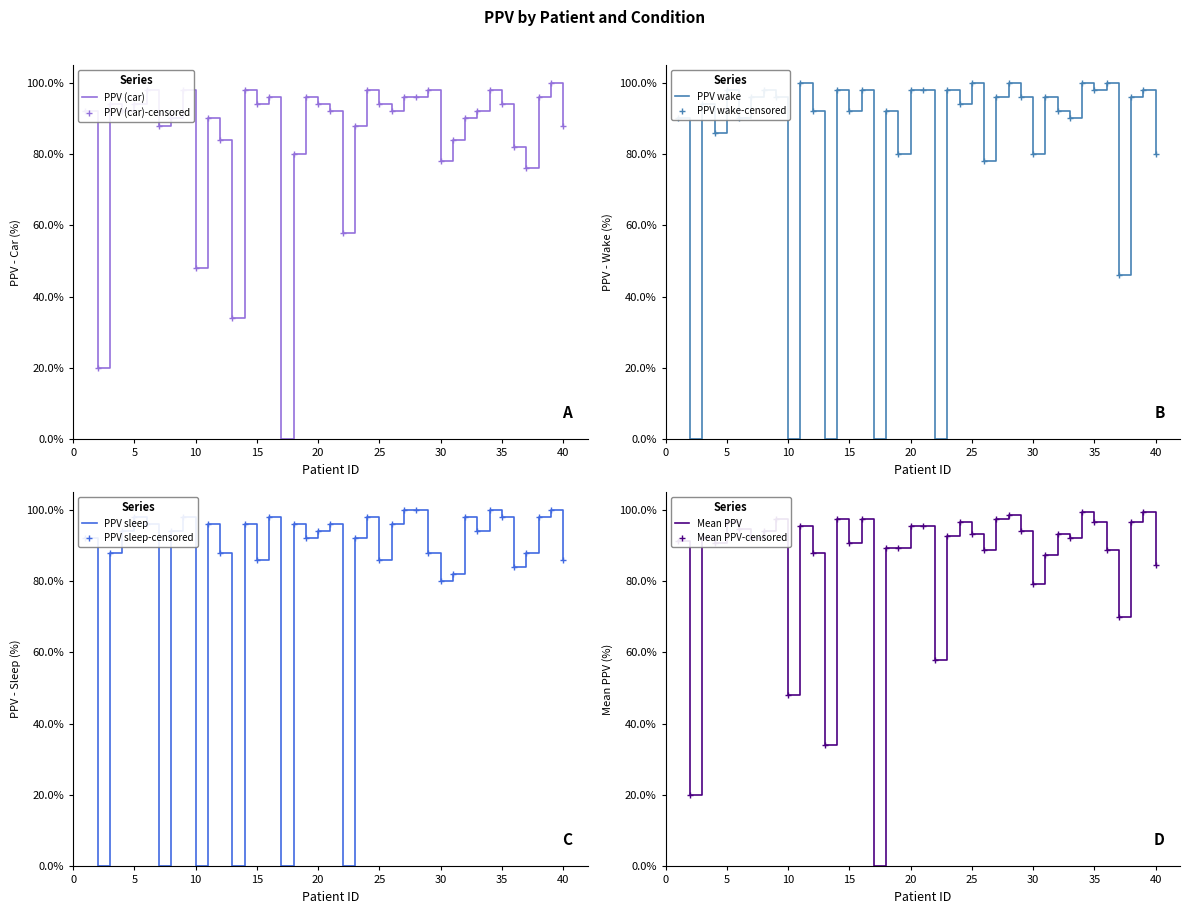

How many positive values does the PPV wake series have?

35